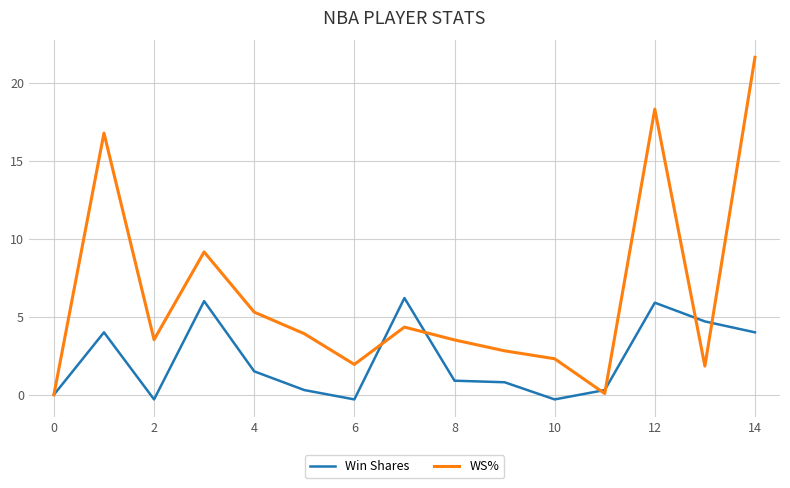

Which series has the largest total across all categories?

WS%